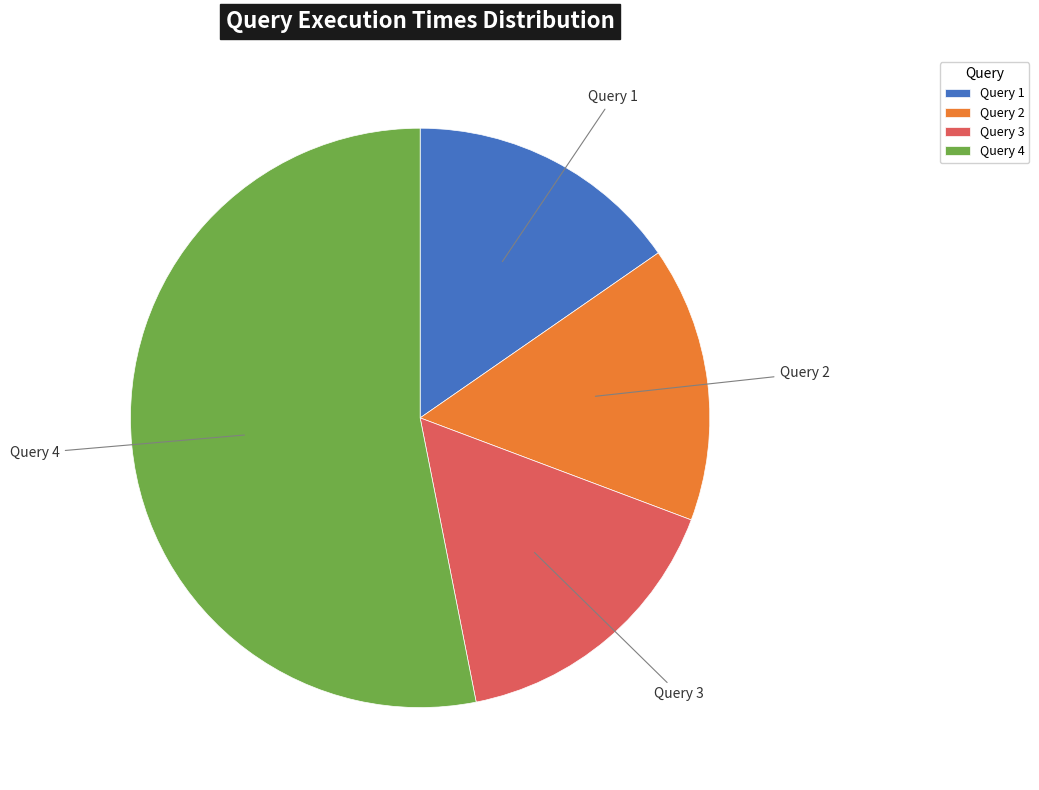

Which category has the biggest portion of the pie?

Query 4